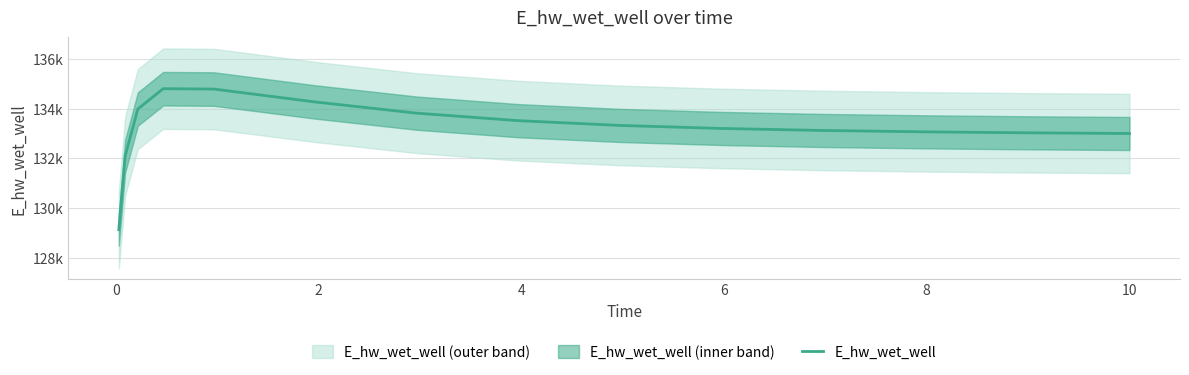

What is the value of the 14th point from the left?

133002.9